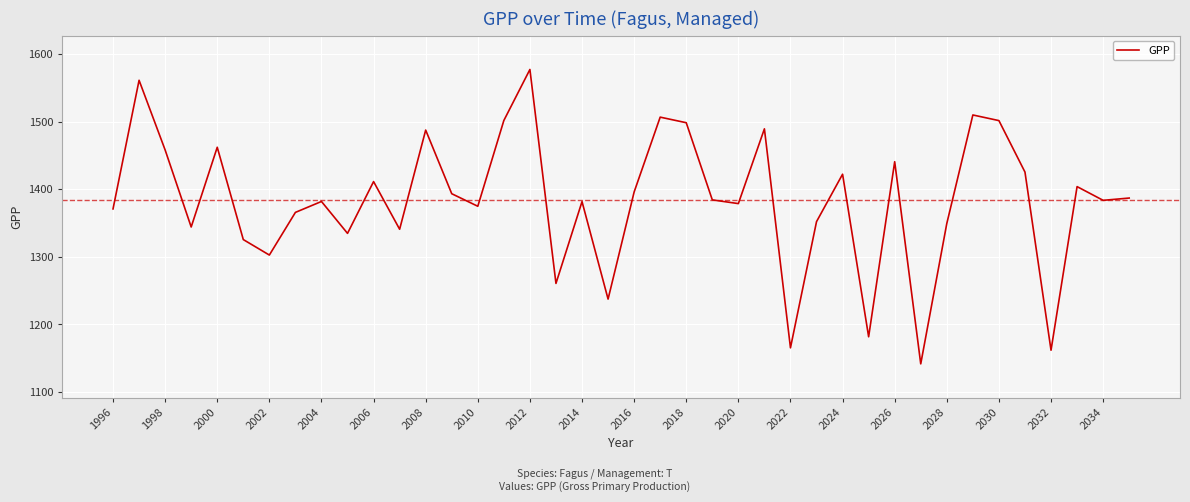

What is the maximum value shown in the chart?

1577.4